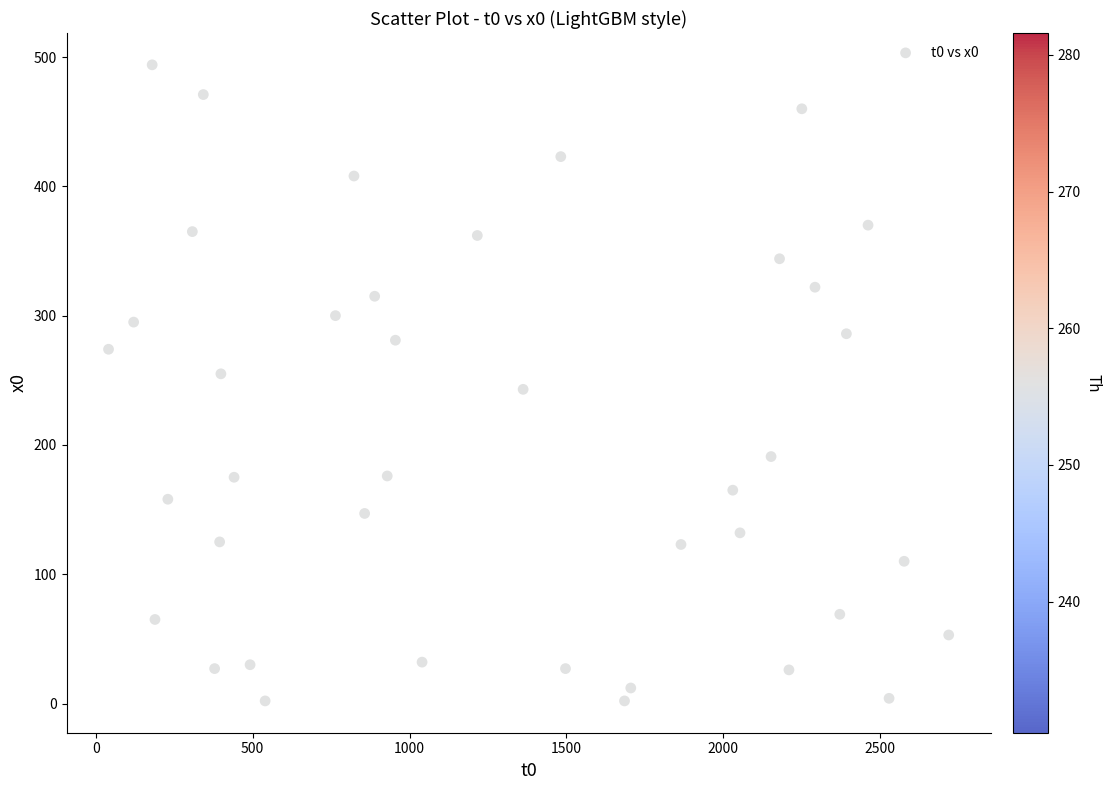

What is the range of Y values (max minus min)?

492